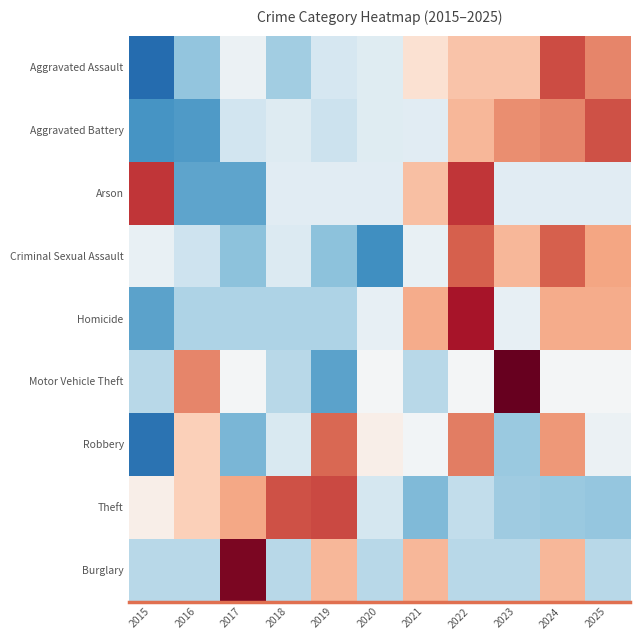

What is the maximum value shown in the chart?

2.5